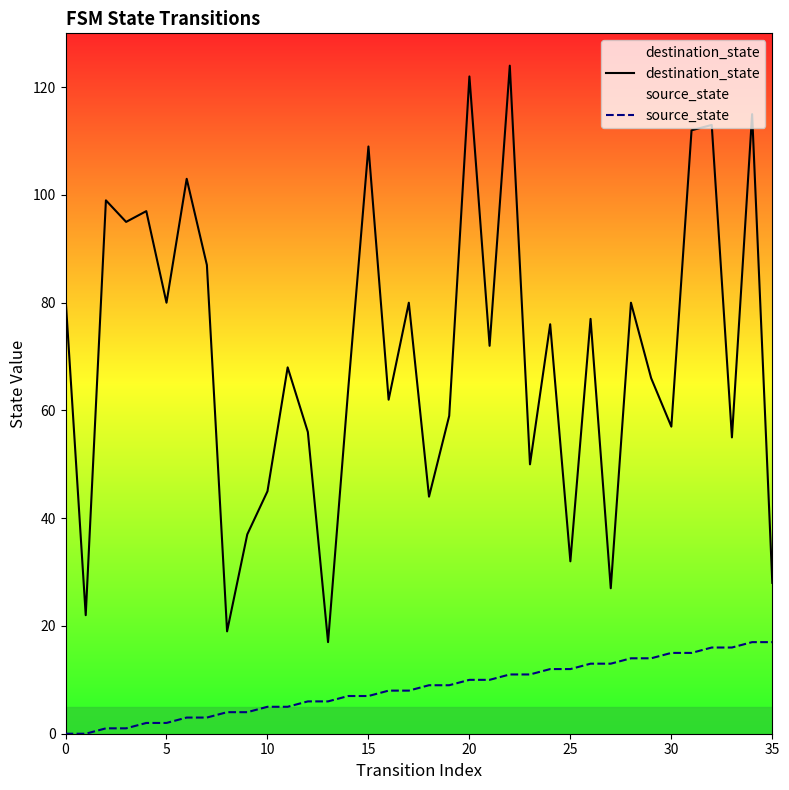

True or false: destination_state has a value of 18 at 21.

False